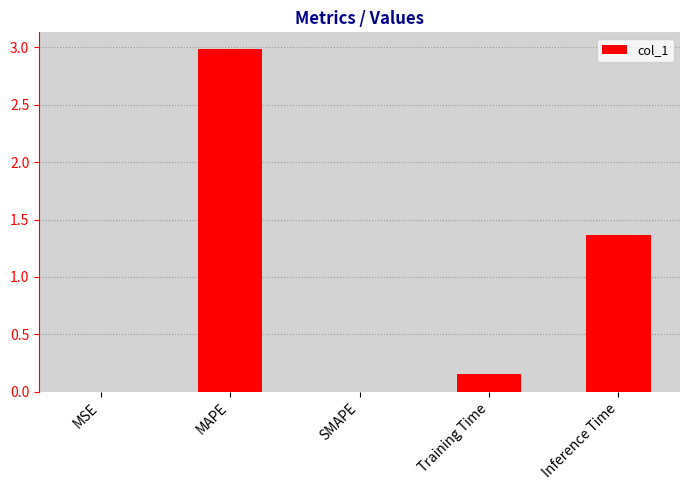

True or false: the data shows 3.0 at MAPE.

True